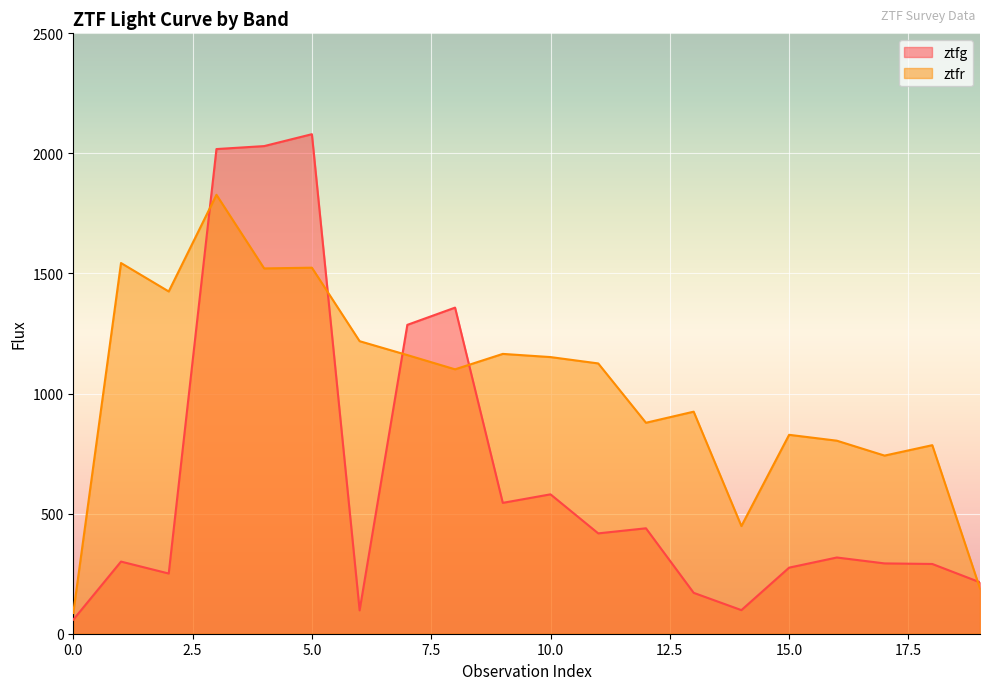

At which category is the sum across all series the highest?

3